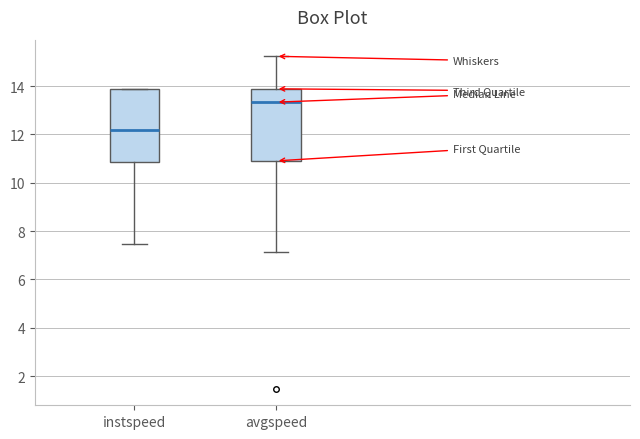

Which box's median line is the highest?

avgspeed